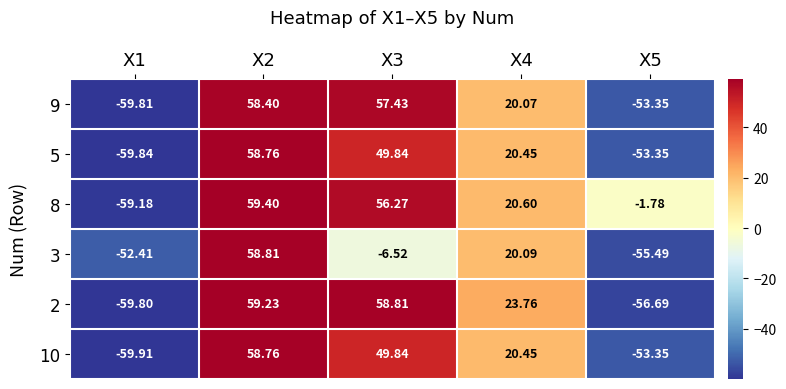

Is the value of 8 at X1 greater than the value of 10 at X2?

No